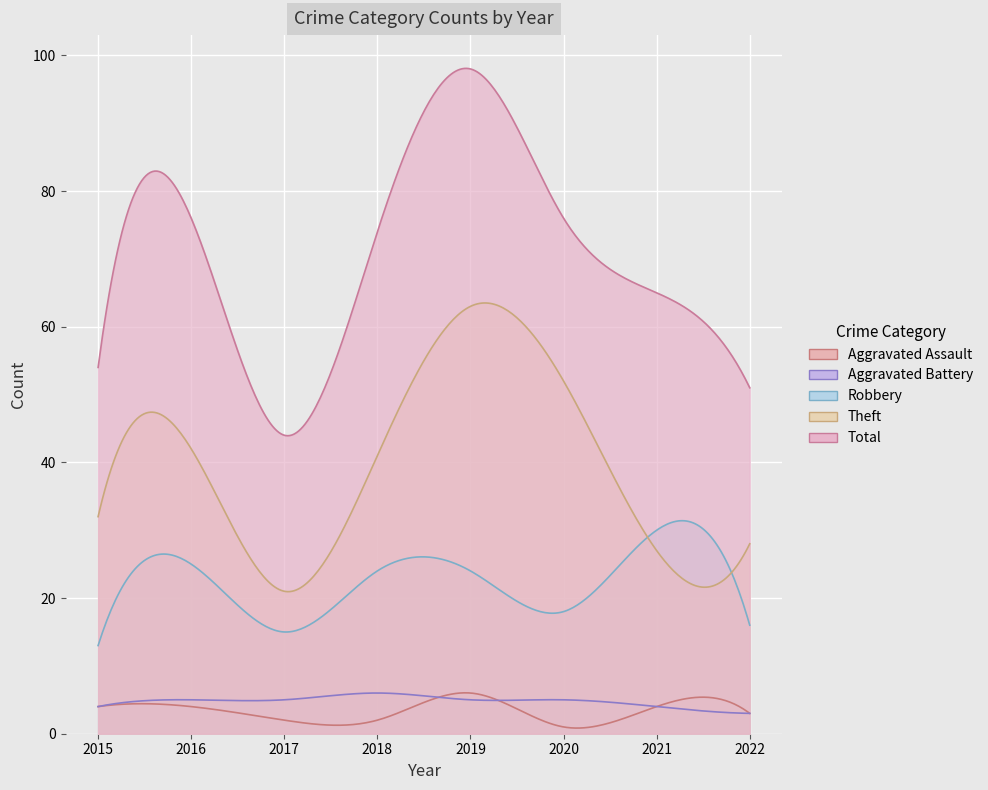

Which category has the highest value in the Robbery series?

2021